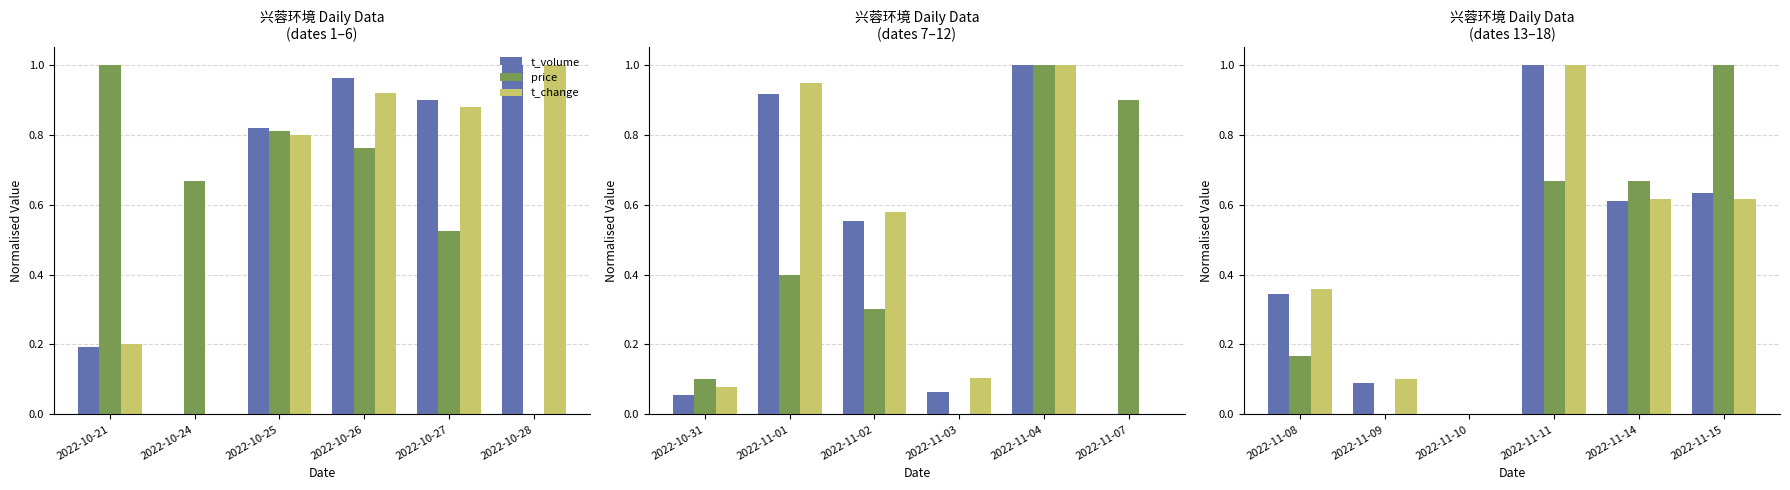

Which series has the widest spread of values?

t_volume